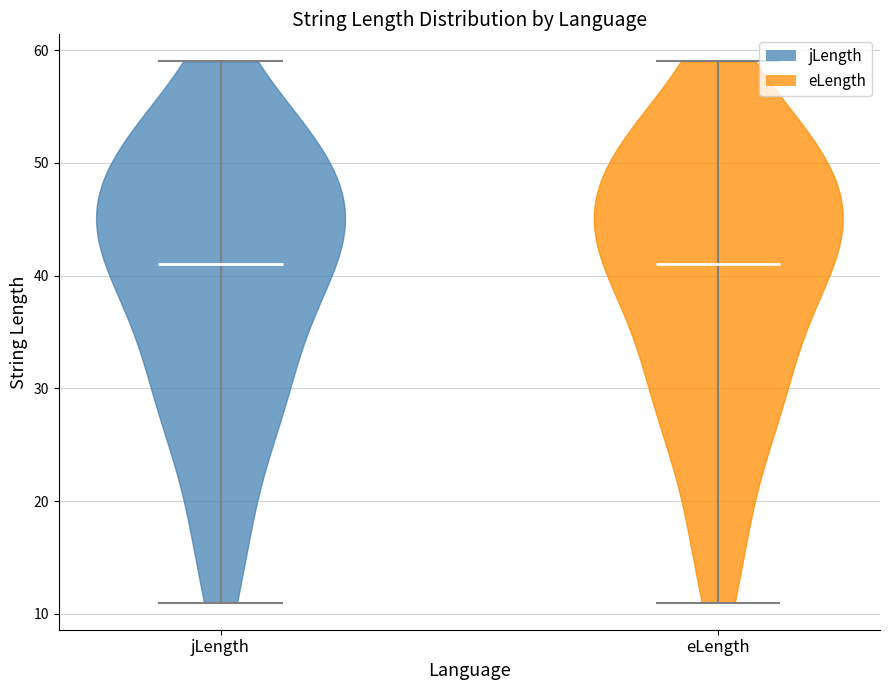

Reading left to right, read every violin against the y-axis: where its median line is, and the lowest and highest points it reaches. The values are not printed on the chart, so give them approximately, as read against the axis.

jLength: median line 41, lowest point 11, highest point 59
eLength: median line 41, lowest point 11, highest point 59